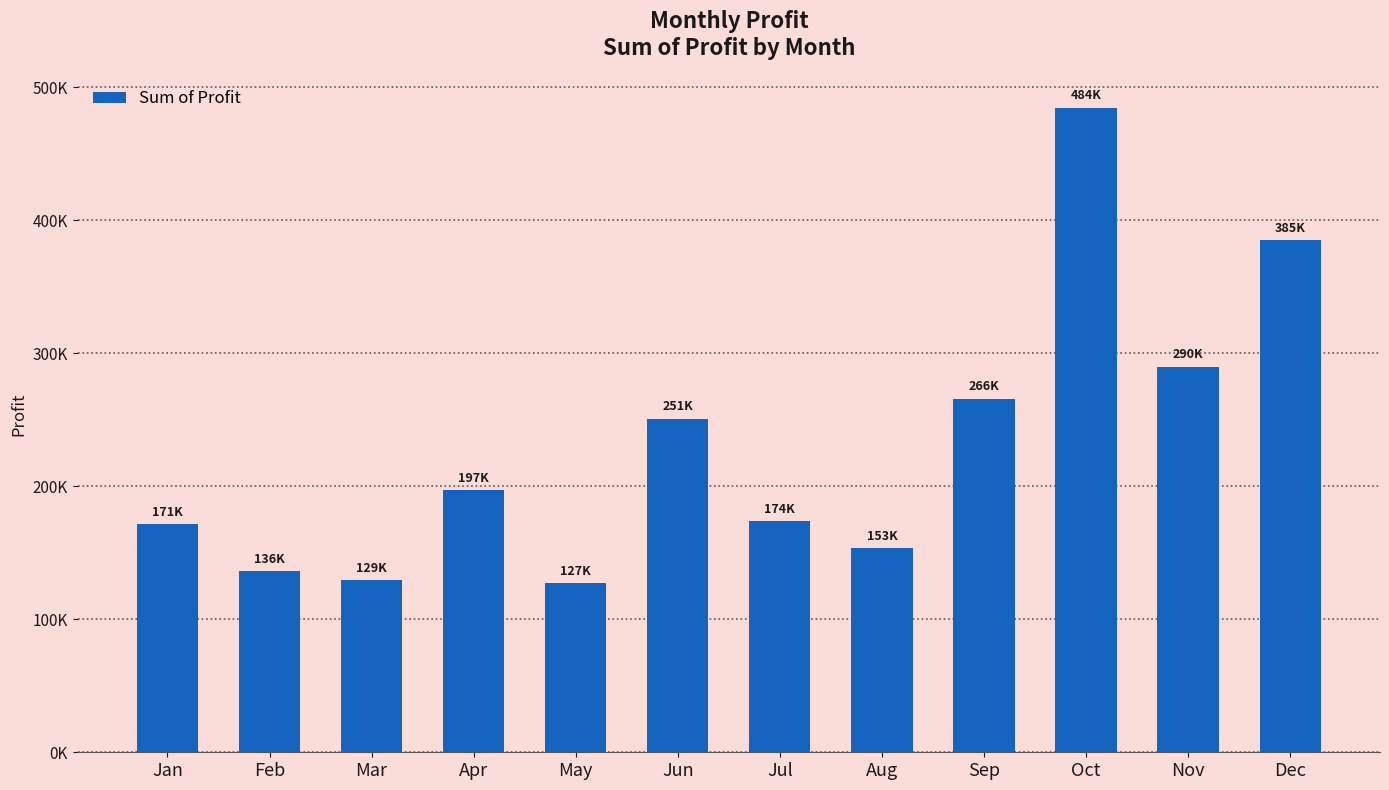

The value at May is 126856.9. True or false?

True